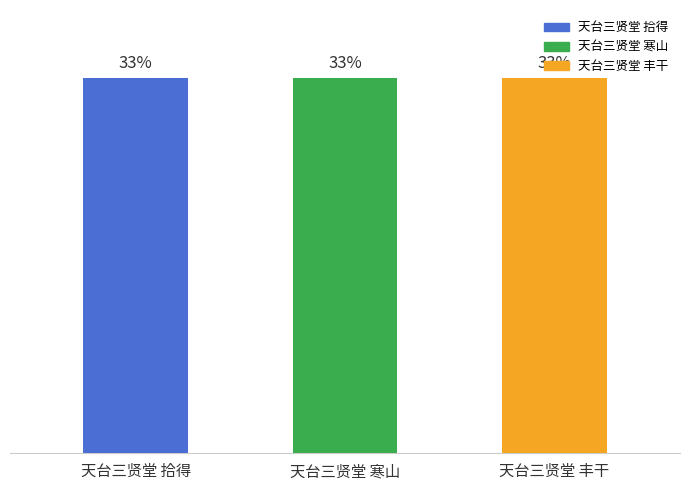

What is the change in value from 天台三贤堂 拾得 to 天台三贤堂 寒山?

-1